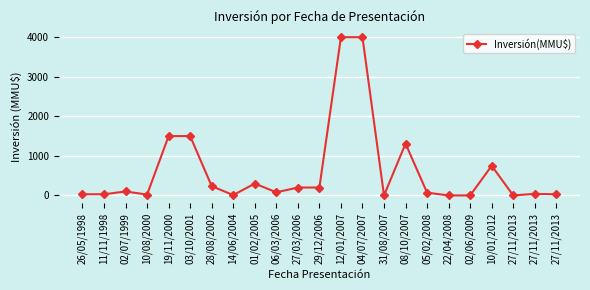

What is the difference between the maximum and minimum values?

4000